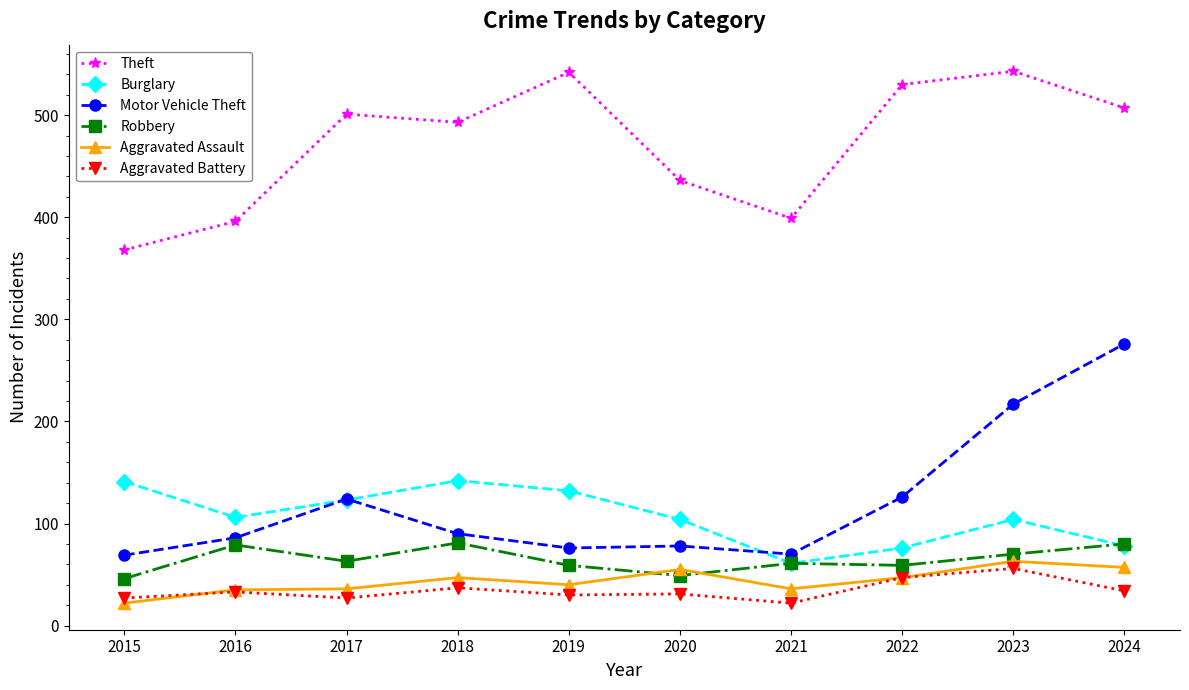

What are all the series names shown in the legend?

Theft, Burglary, Motor Vehicle Theft, Robbery, Aggravated Assault, Aggravated Battery